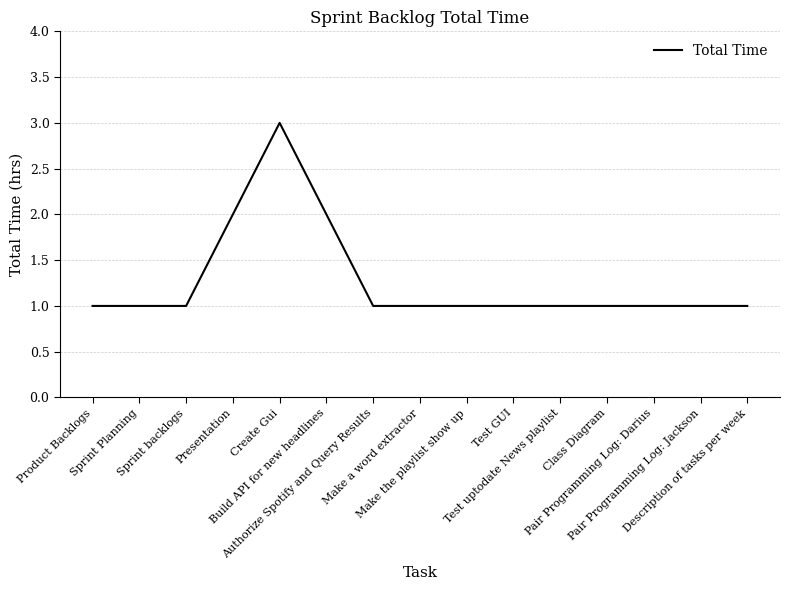

What is the maximum value shown in the chart?

3